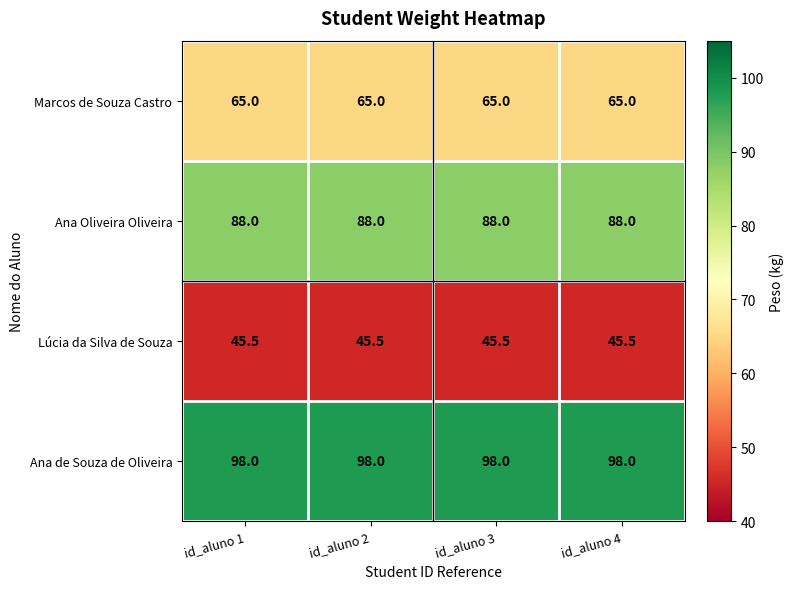

What is the difference between the highest and lowest values at id_aluno 1?

52.5